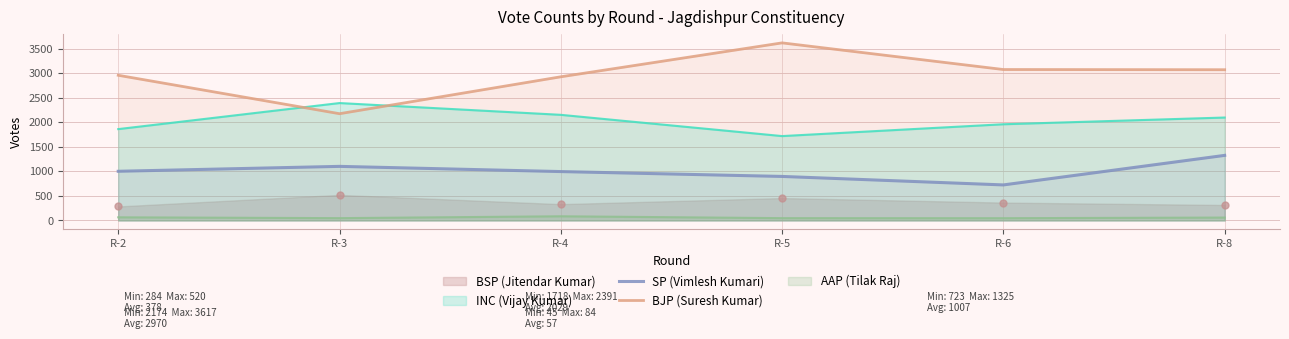

Does the chart display data point markers on the line(s)?

No